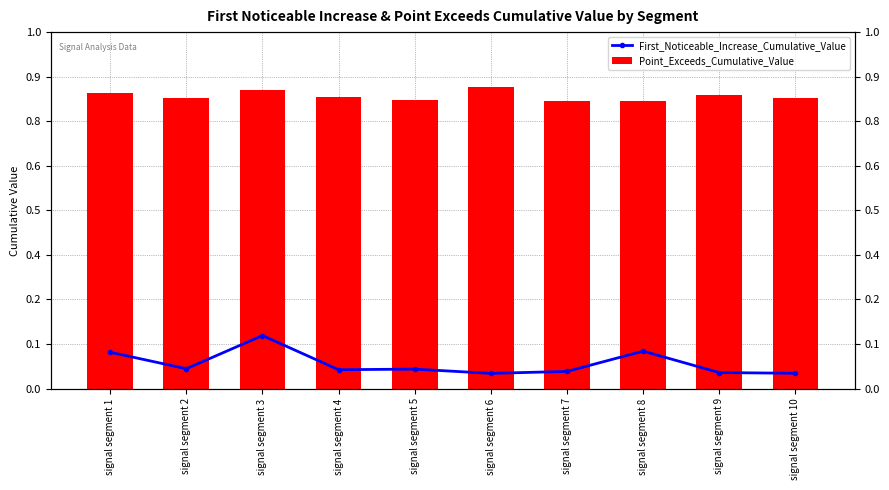

Count the number of categories in the chart.

10